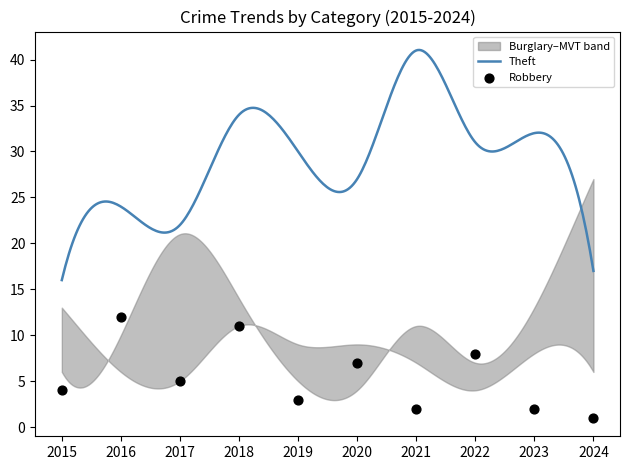

Which series has the widest spread of Y values?

Theft